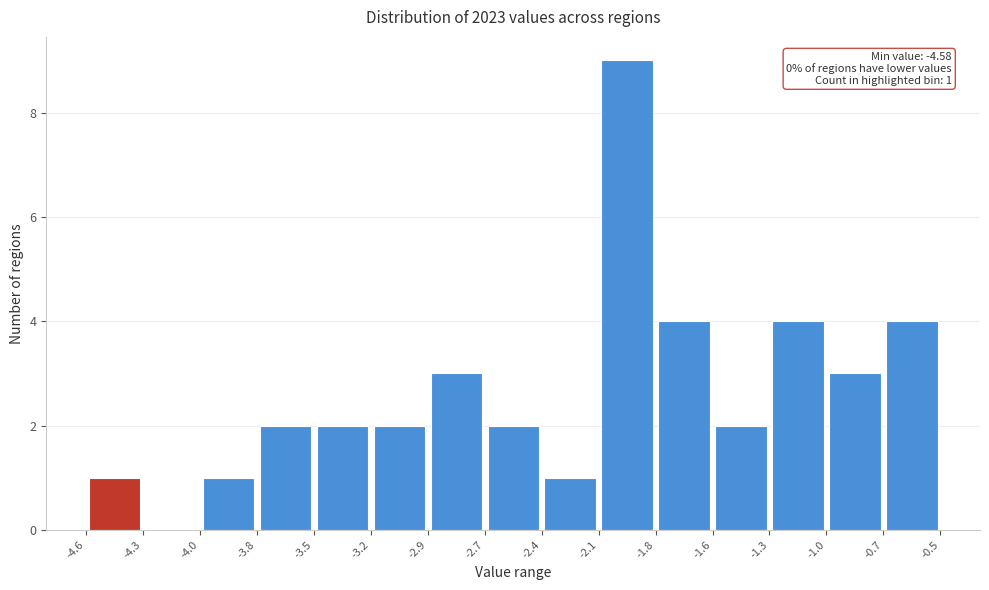

Which range on the x-axis has the tallest bar?

-2.1 to -1.8